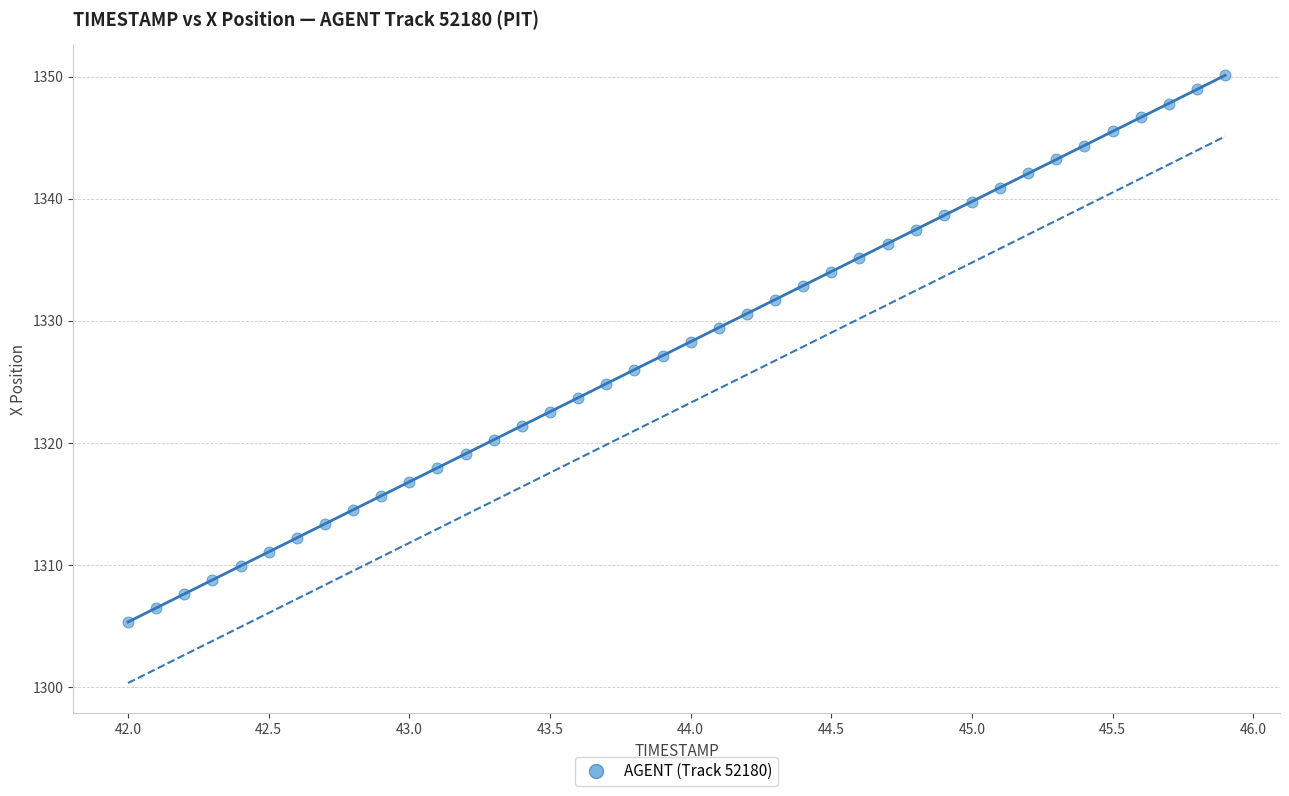

What is the range of X values (max minus min)?

3.9